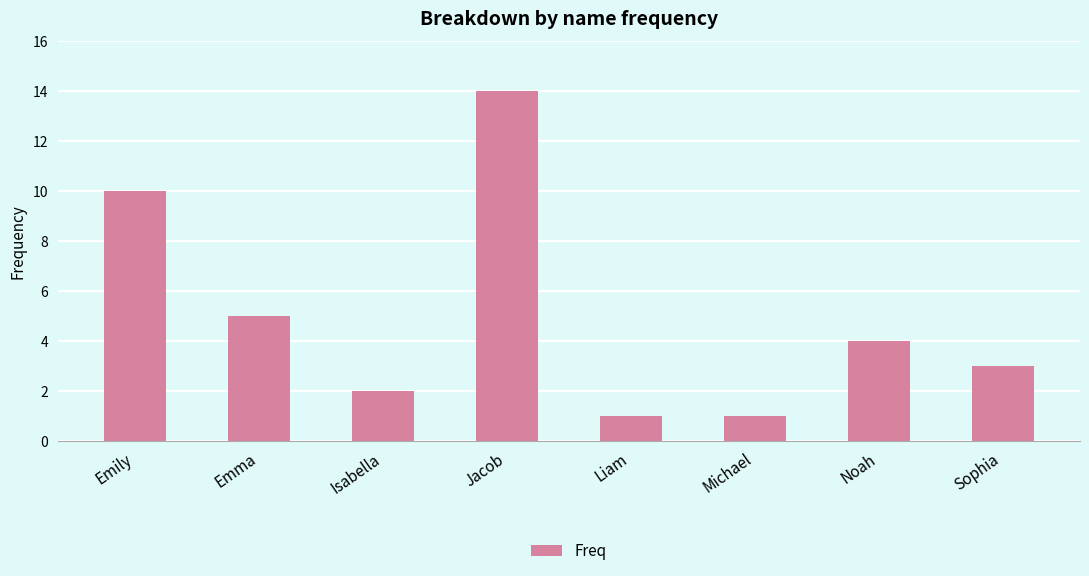

Reading left to right, transcribe all the data shown in this chart.

Emily=10	Emma=5	Isabella=2	Jacob=14	Liam=1	Michael=1	Noah=4	Sophia=3